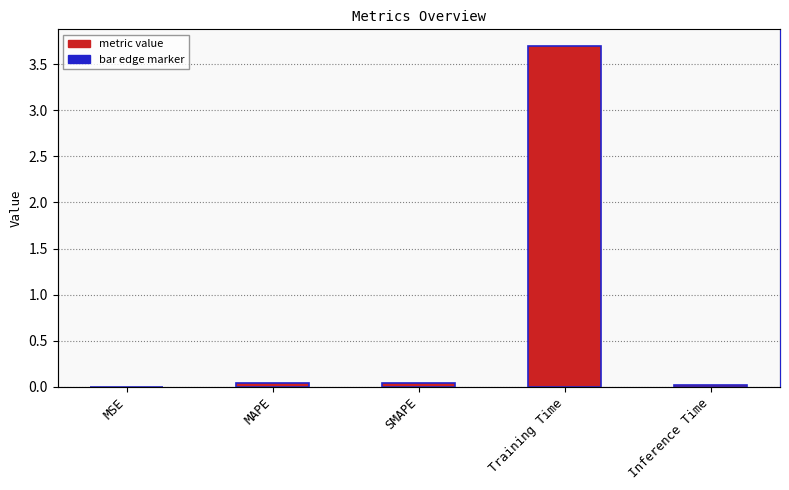

Is it true that the value at MSE is 0.0?

True